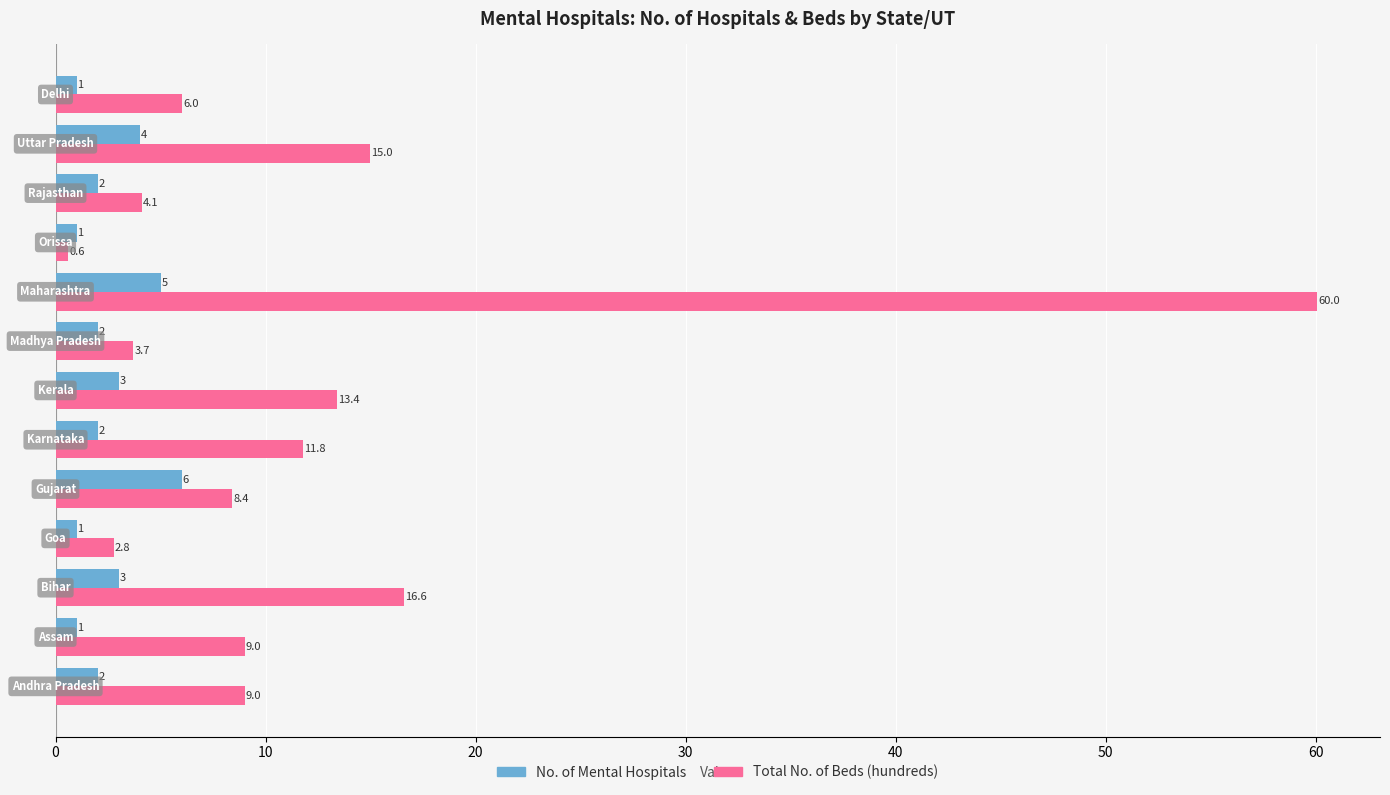

Rank the series by their maximum value, from lowest to highest.

No. of Mental Hospitals, Total No. of Beds (hundreds)